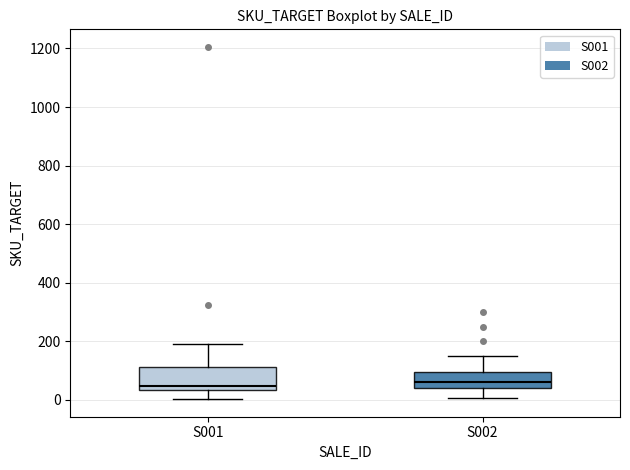

Reading left to right, read every box against the y-axis: the position of its median line, the range the box covers, and the ends of its whiskers. The values are not printed on the chart, so give them approximately, as read against the axis.

S001: median 40 (just above the box's lower edge), box 40 to 120, whiskers 0 to 200
S002: median 60, box 40 to 100, whiskers 0 to 160